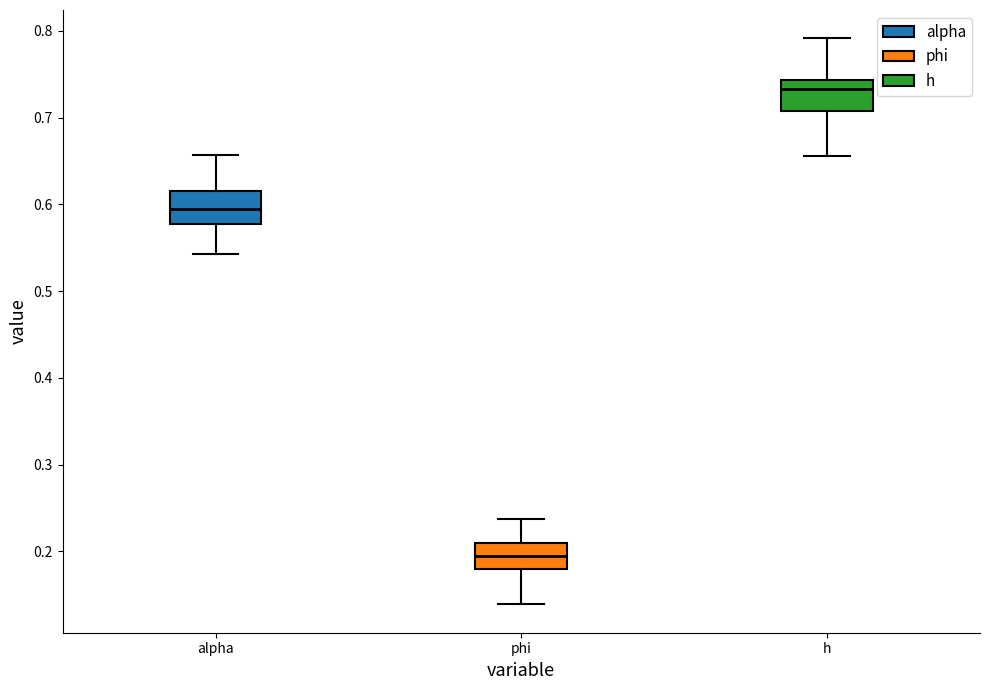

Where is the lower edge of the box for h on the y-axis? The values are not printed on the chart, so give them approximately, as read against the axis.

0.71